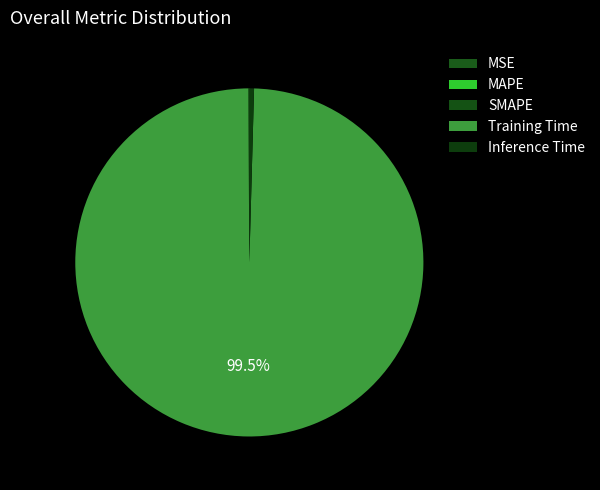

The MAPE slice represents 0% of the pie. True or false?

True